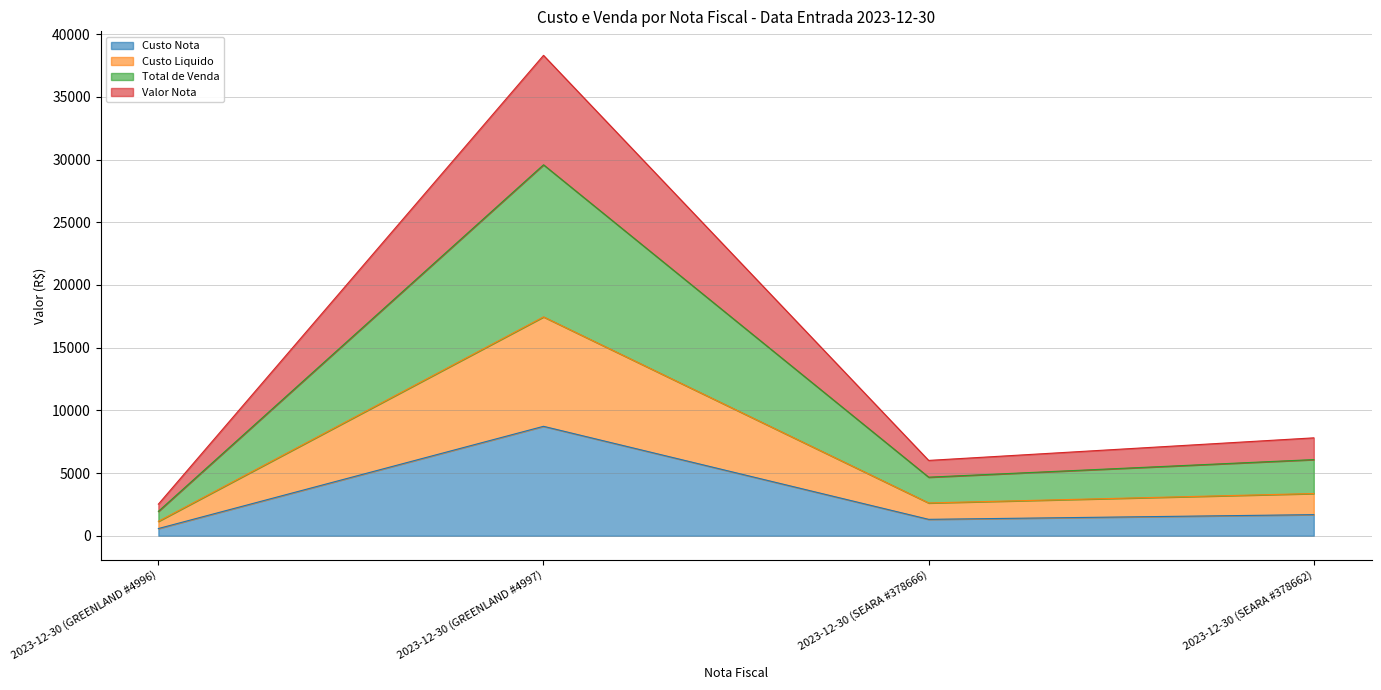

Which series changed the most between 2023-12-30 (GREENLAND #4996) and 2023-12-30 (GREENLAND #4997)?

Valor Nota